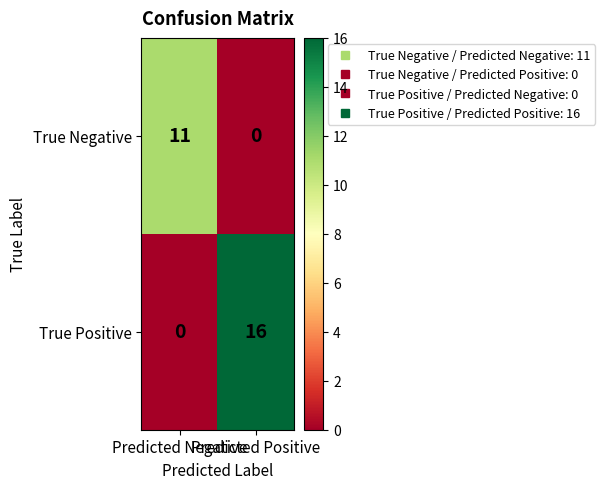

What is the total value across all series at Predicted Positive?

16